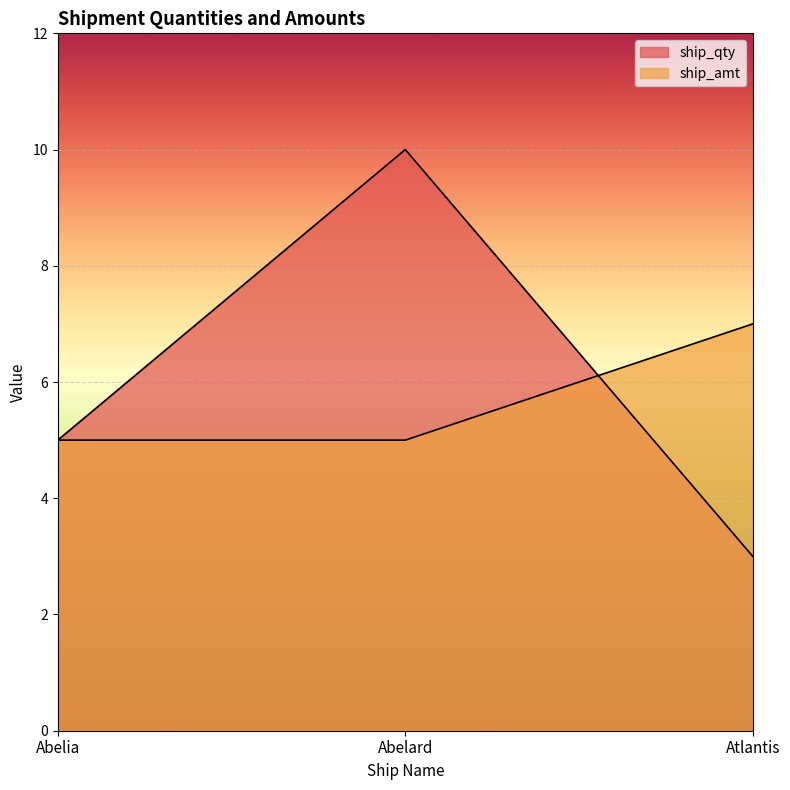

What is the minimum value for ship_qty?

3